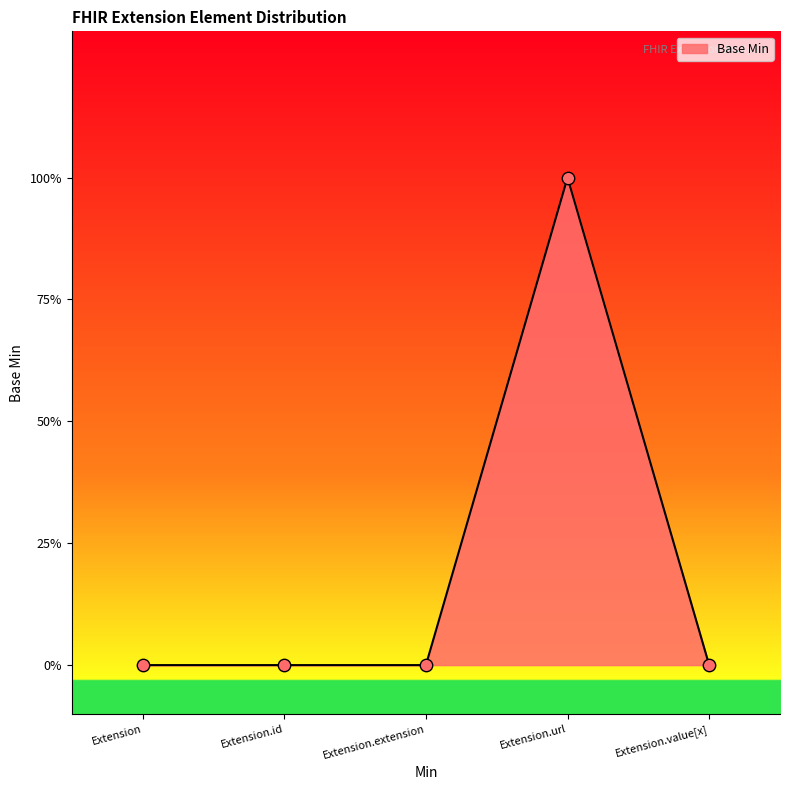

What is the change in value from Extension.url to Extension.value[x]?

-1